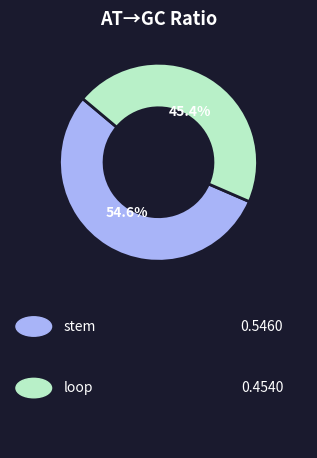

Is there a majority slice in this chart?

Yes